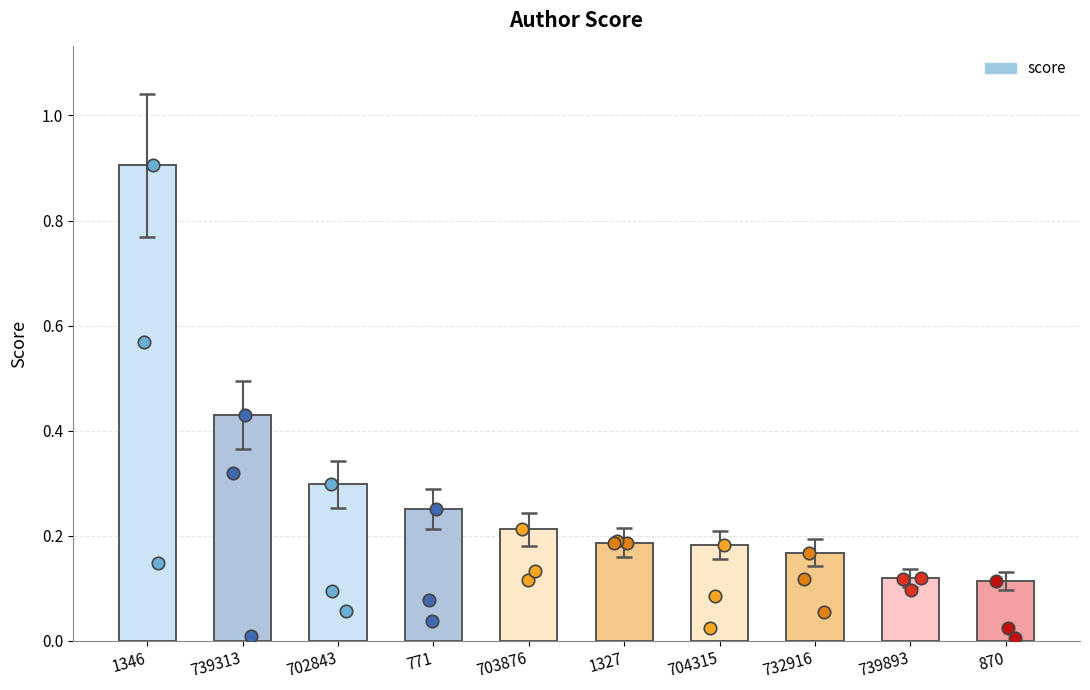

Between 771 and 704315, which is larger?

771